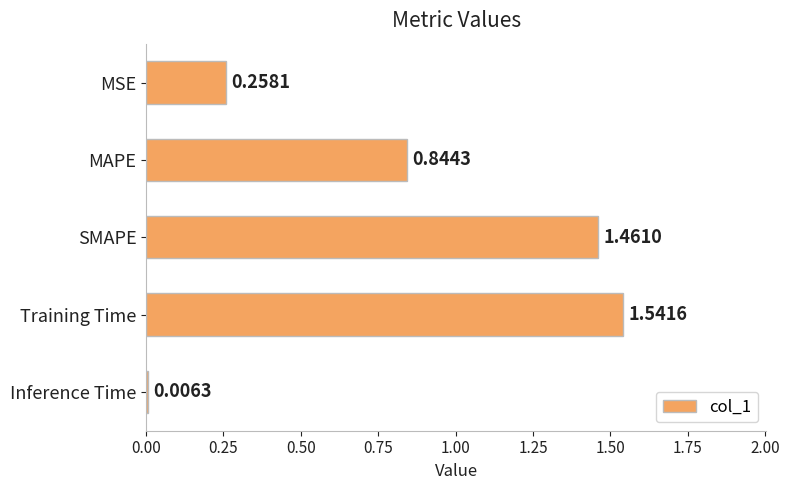

Which label corresponds to the smallest value in the chart?

Inference Time